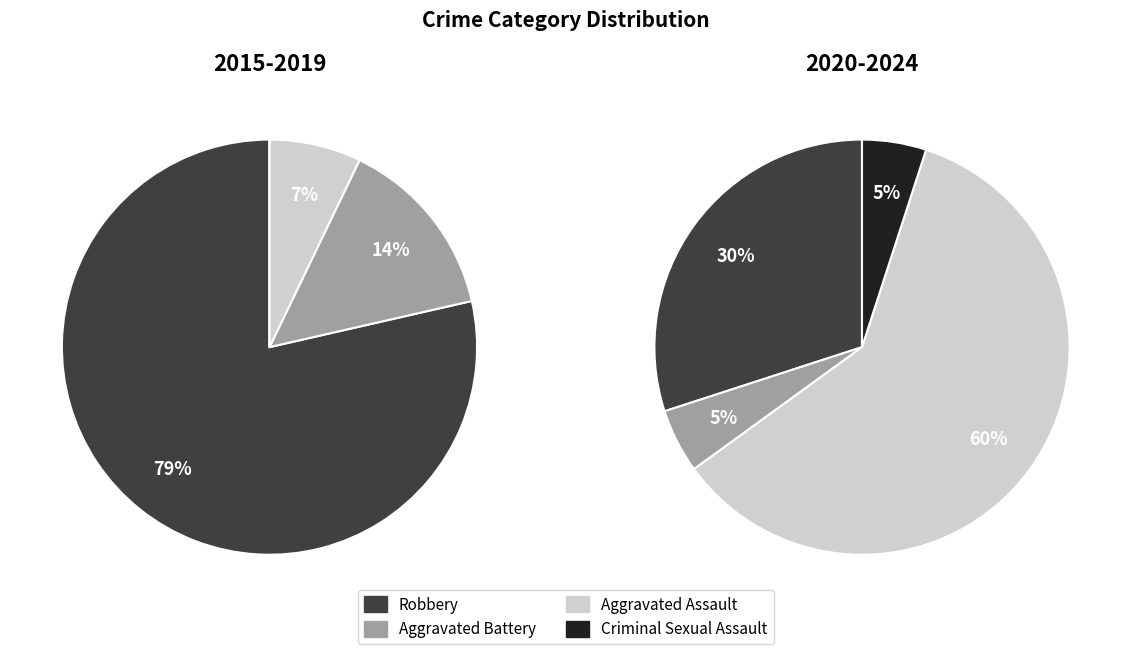

True or false: Aggravated Battery accounts for 14% of the total.

True